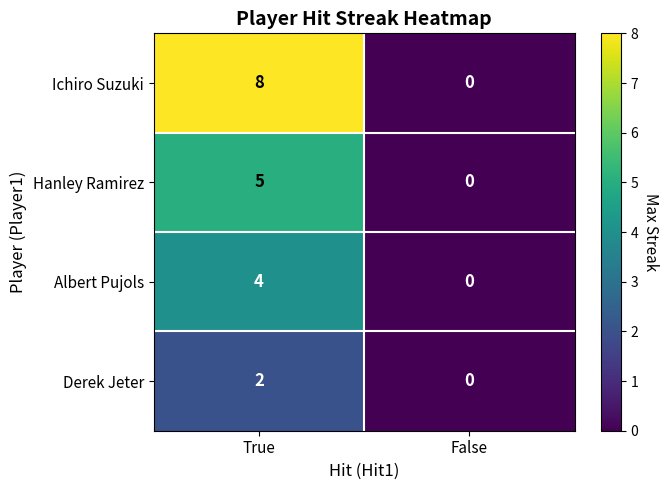

Which series has the widest spread of values?

Ichiro Suzuki